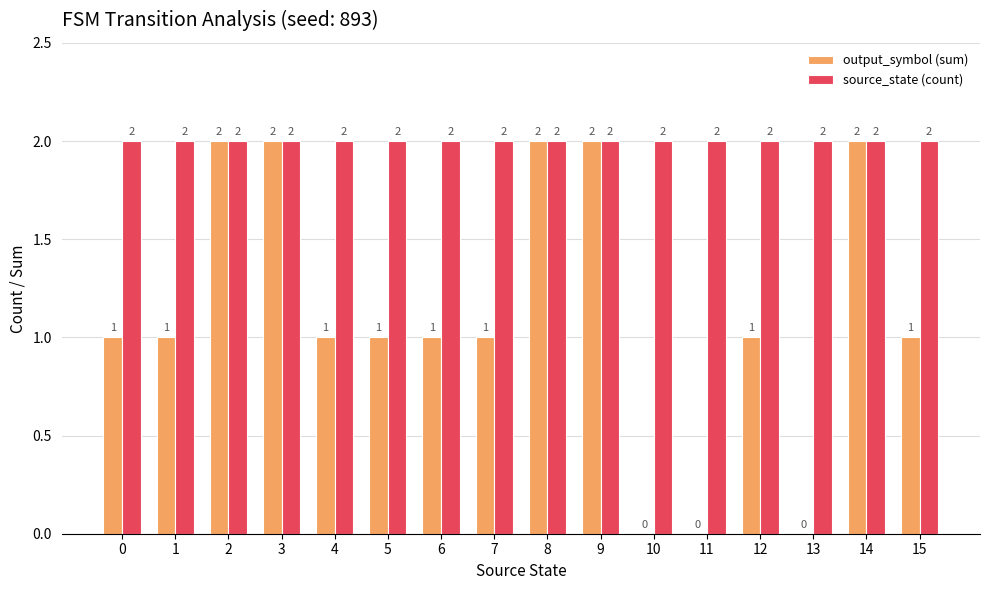

Which series has the largest total across all categories?

source_state (count)